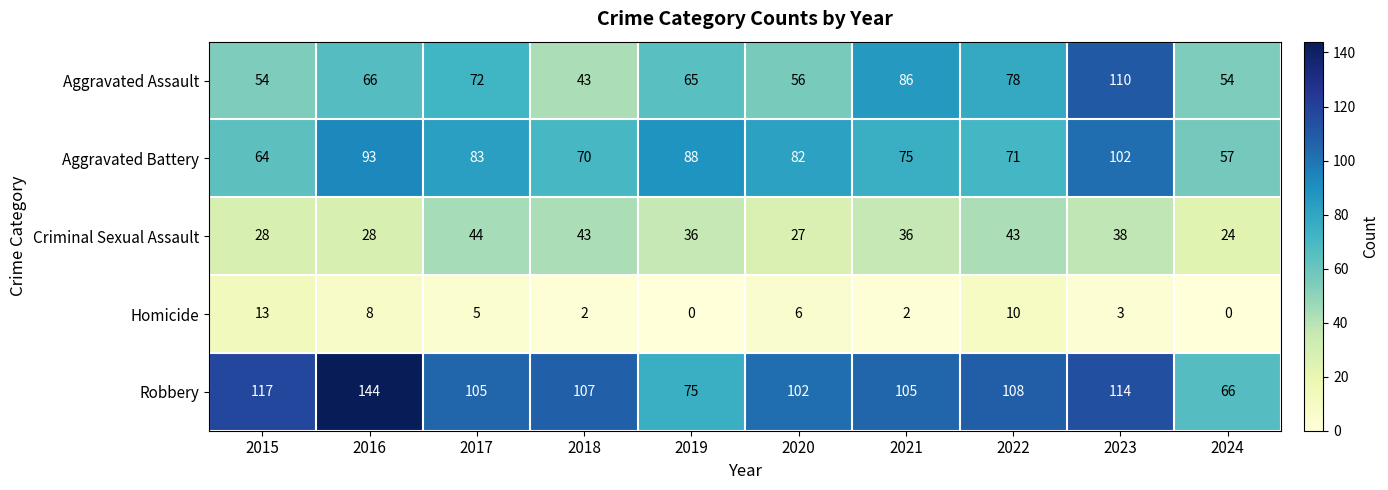

What is the maximum value shown in the chart?

144